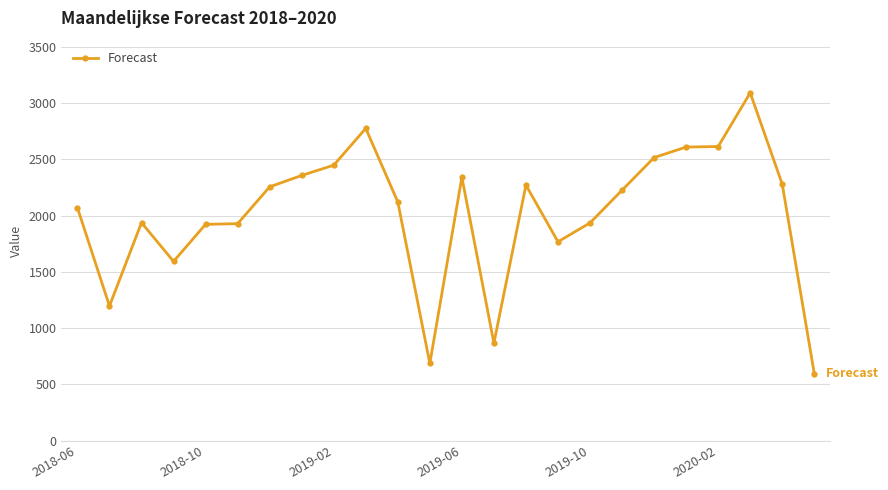

What is the value of the 20th point from the left?

2608.6